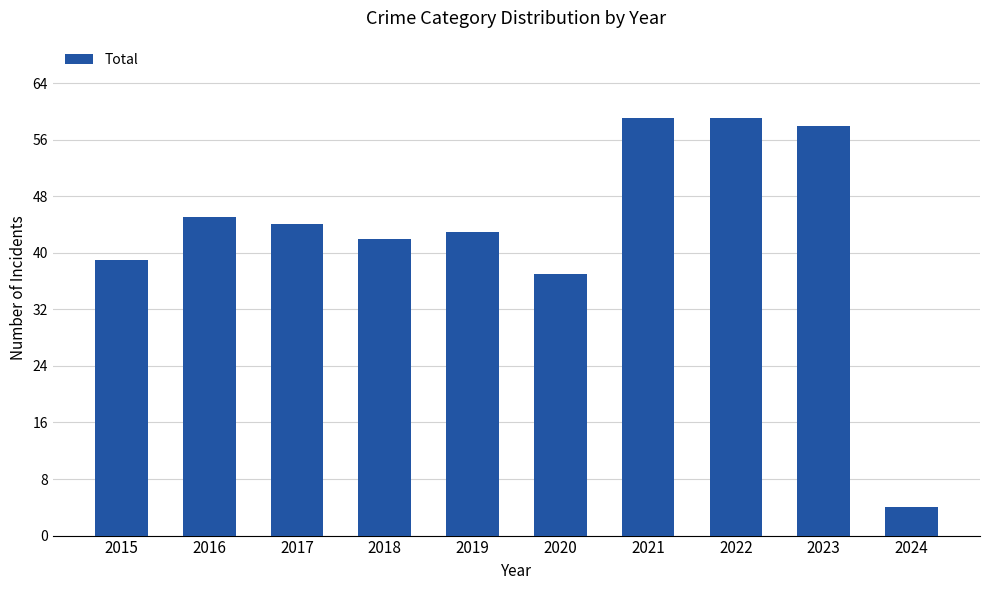

What is the ratio of the value at 2016 to the value at 2015?

1.2